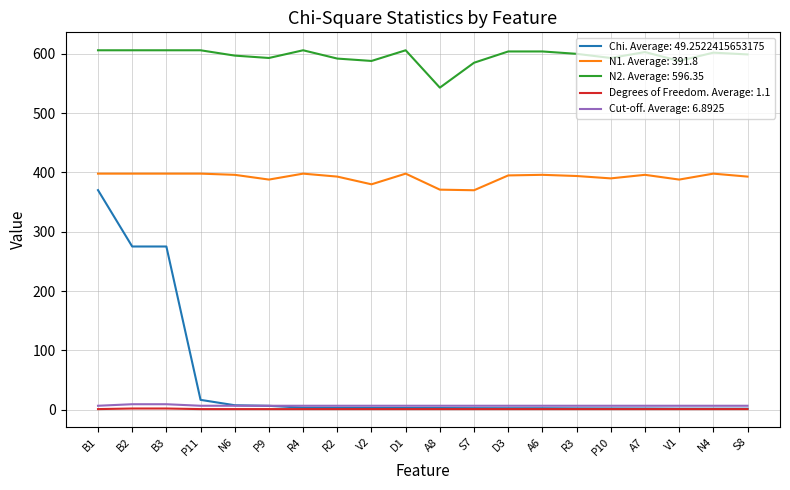

Which series has the widest spread of values?

Chi. Average: 49.2522415653175